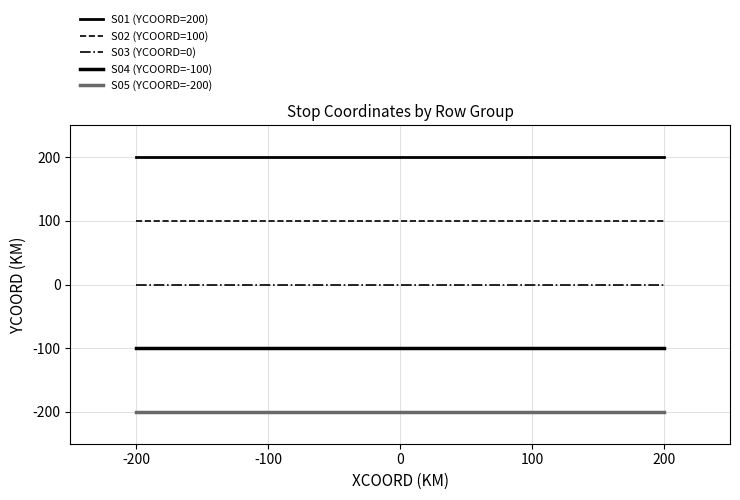

Which series has the largest range (max minus min)?

S01 (YCOORD=200)